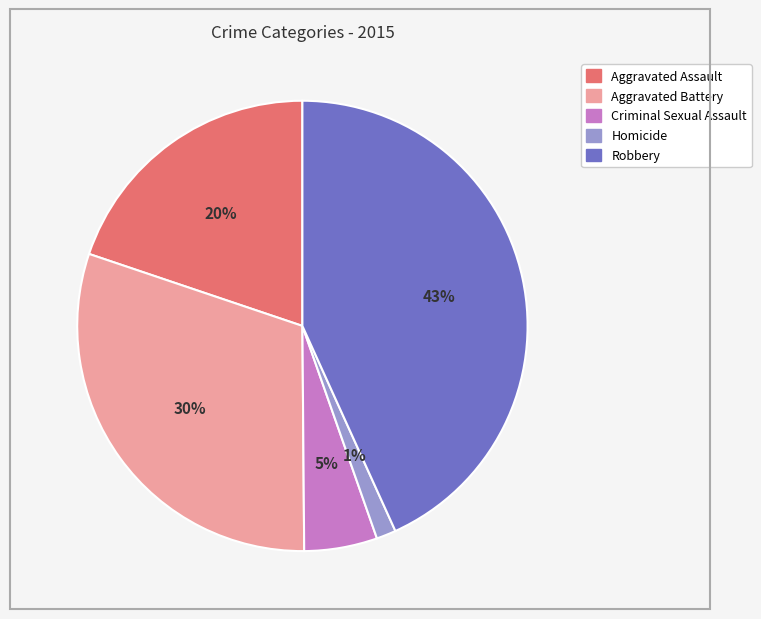

To the nearest percent, what is the difference between the Aggravated Assault and Robbery slice percentages?

23%